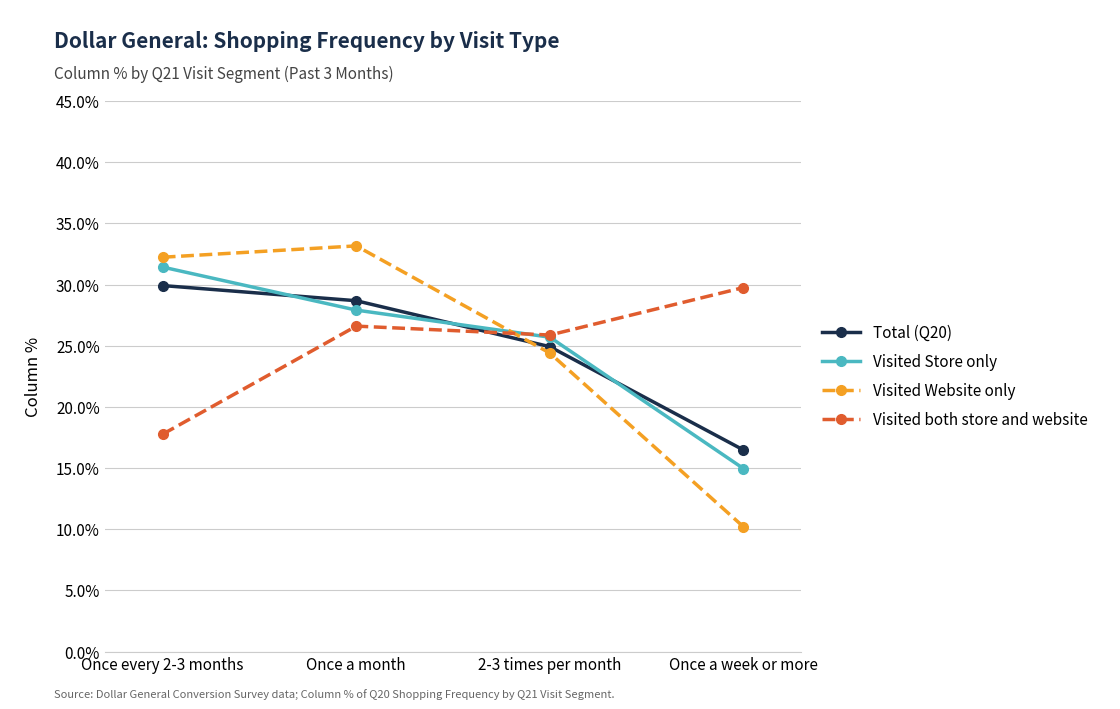

What is the sum of all Visited Store only values?

1.0